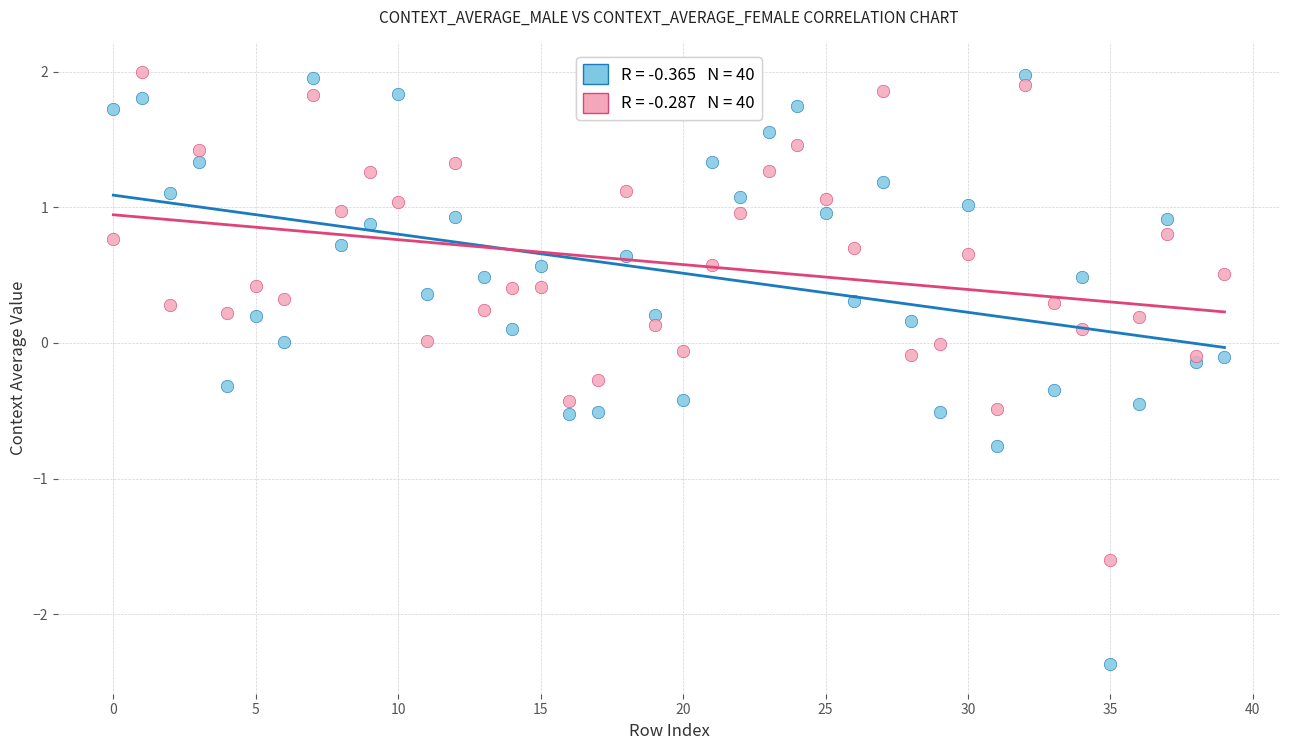

How many points are shown in the scatter plot?

80